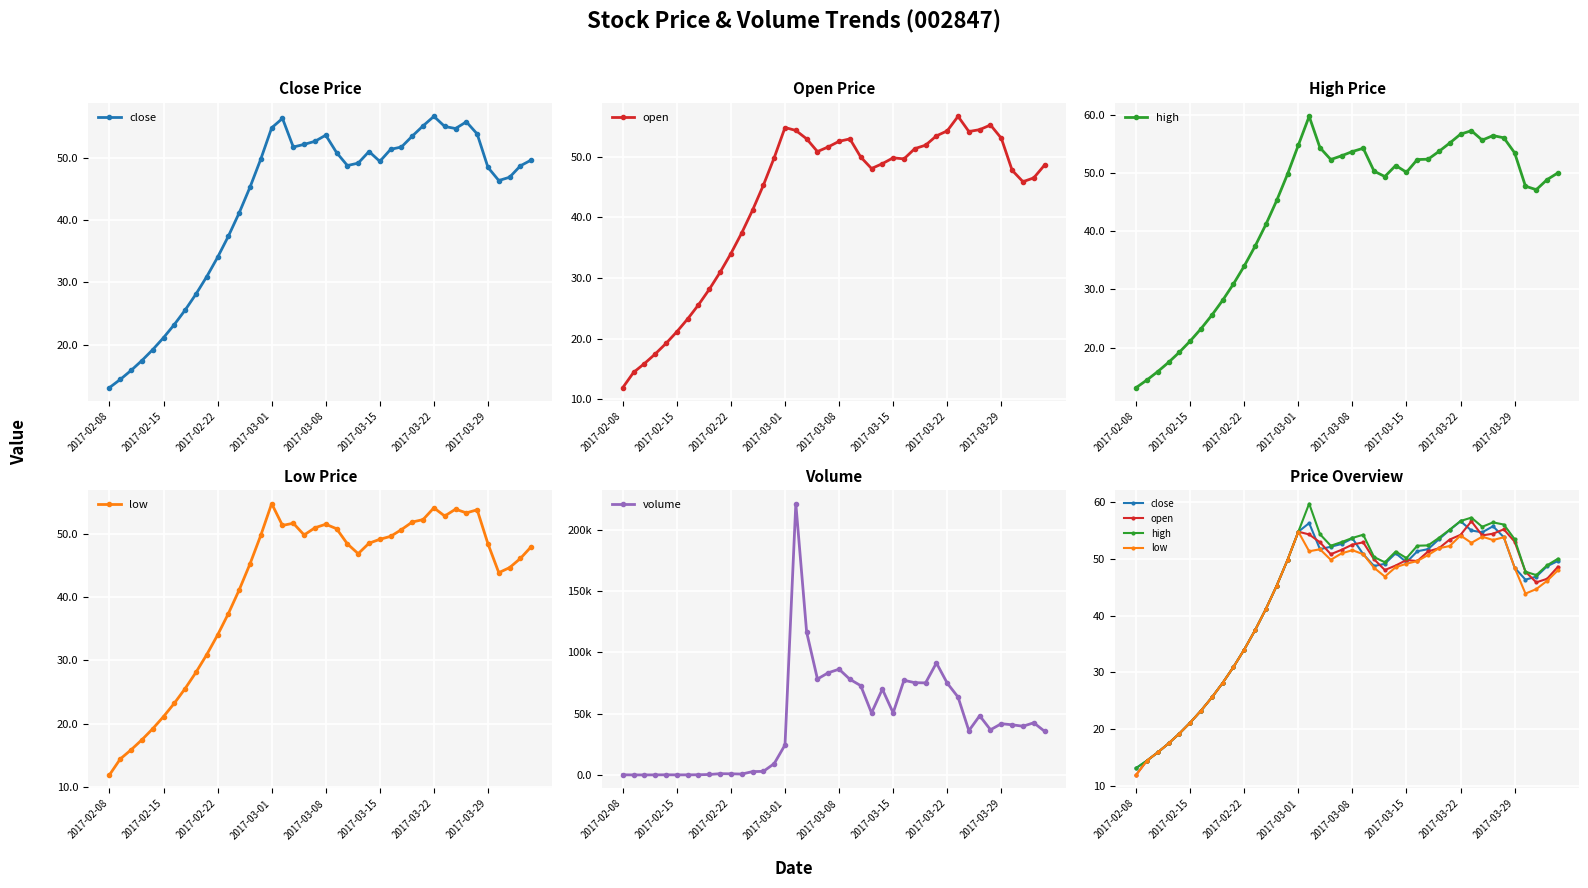

How many data points in close are less than 49?

19